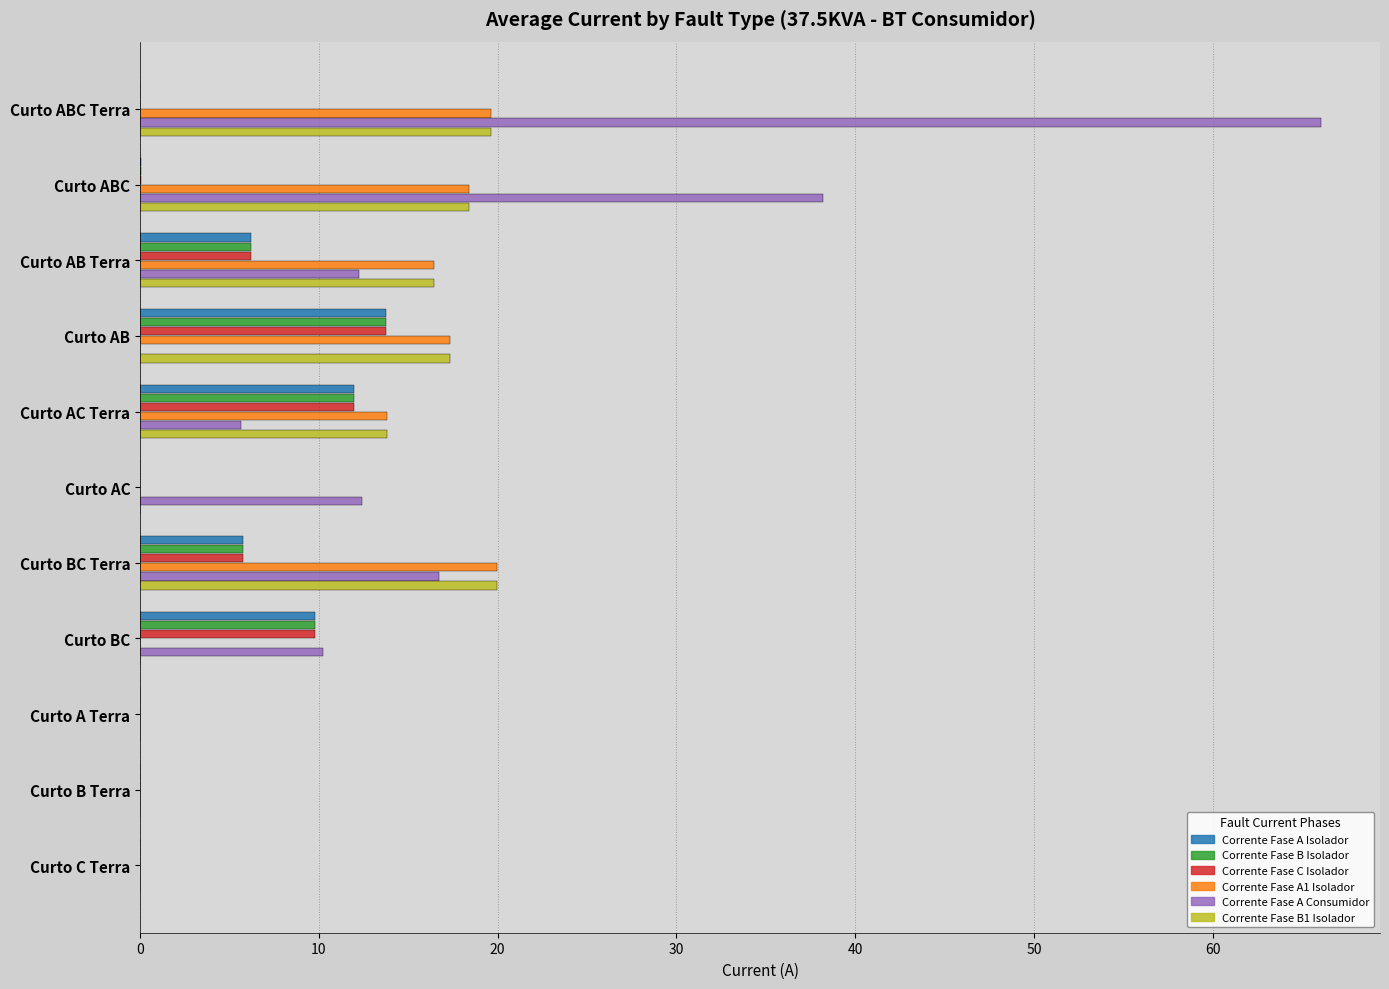

Which series has the largest total across all categories?

Corrente Fase A Consumidor